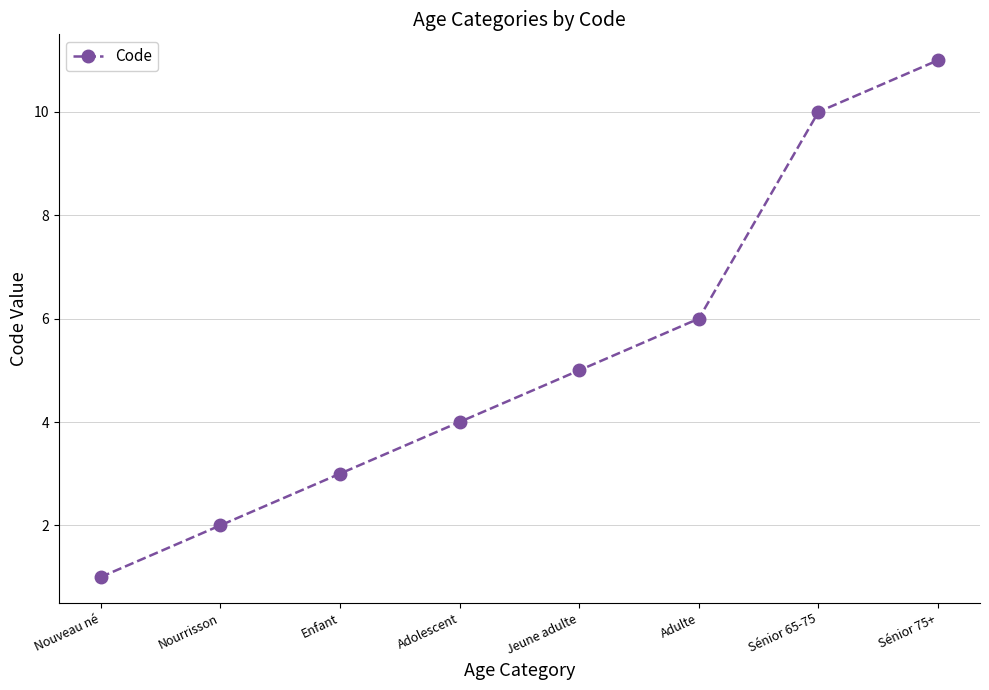

How many lines are shown in the chart?

1